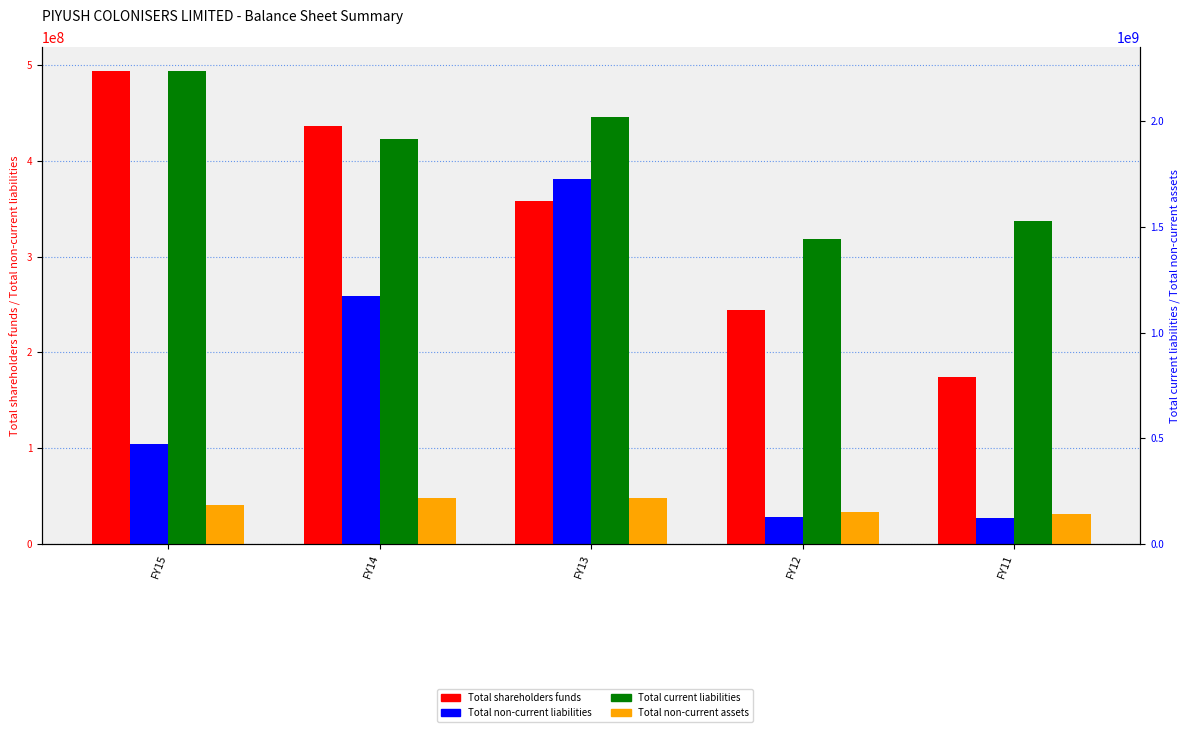

Rank the series by their maximum value, from highest to lowest.

Total current liabilities, Total shareholders funds, Total non-current liabilities, Total non-current assets